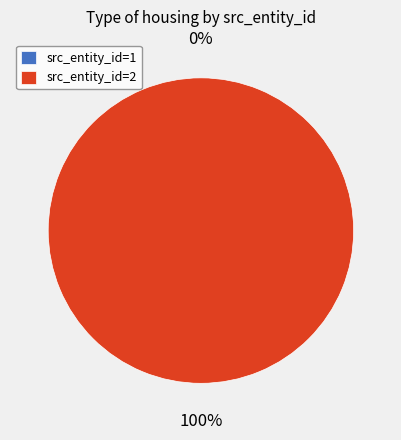

Which category has the smallest portion of the pie?

1